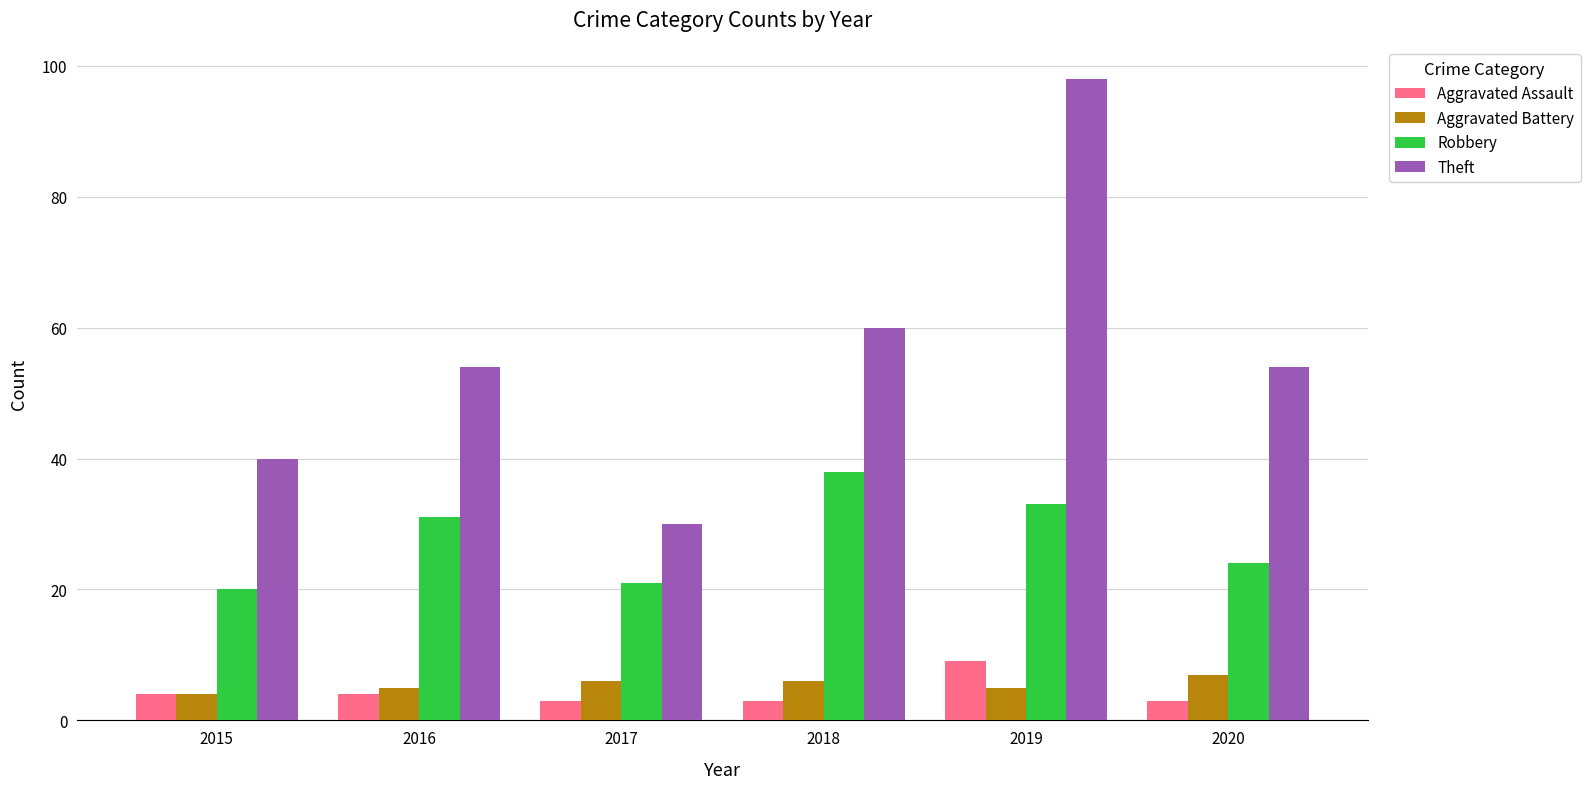

What is the difference between the maximum and minimum values in the Aggravated Assault series?

6